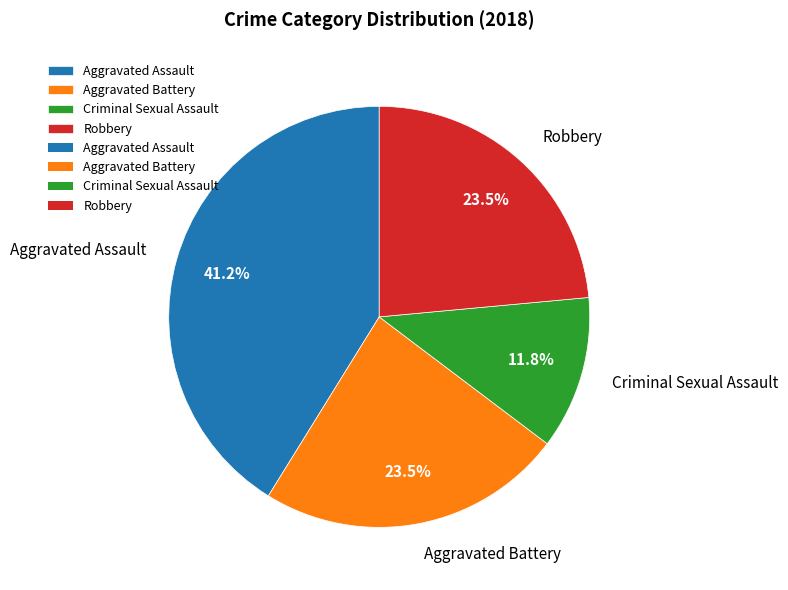

Approximately how many times larger is the value at Robbery compared to Aggravated Assault?

0.6